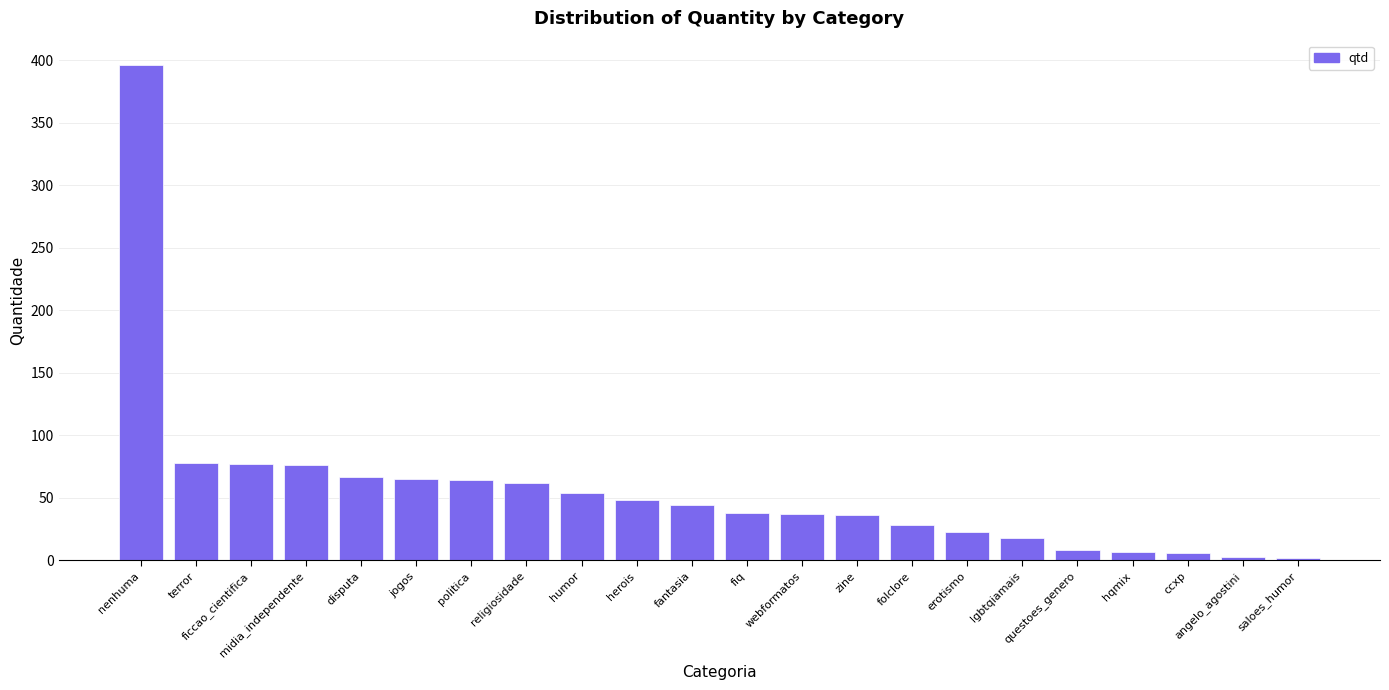

What is the greatest value displayed?

396